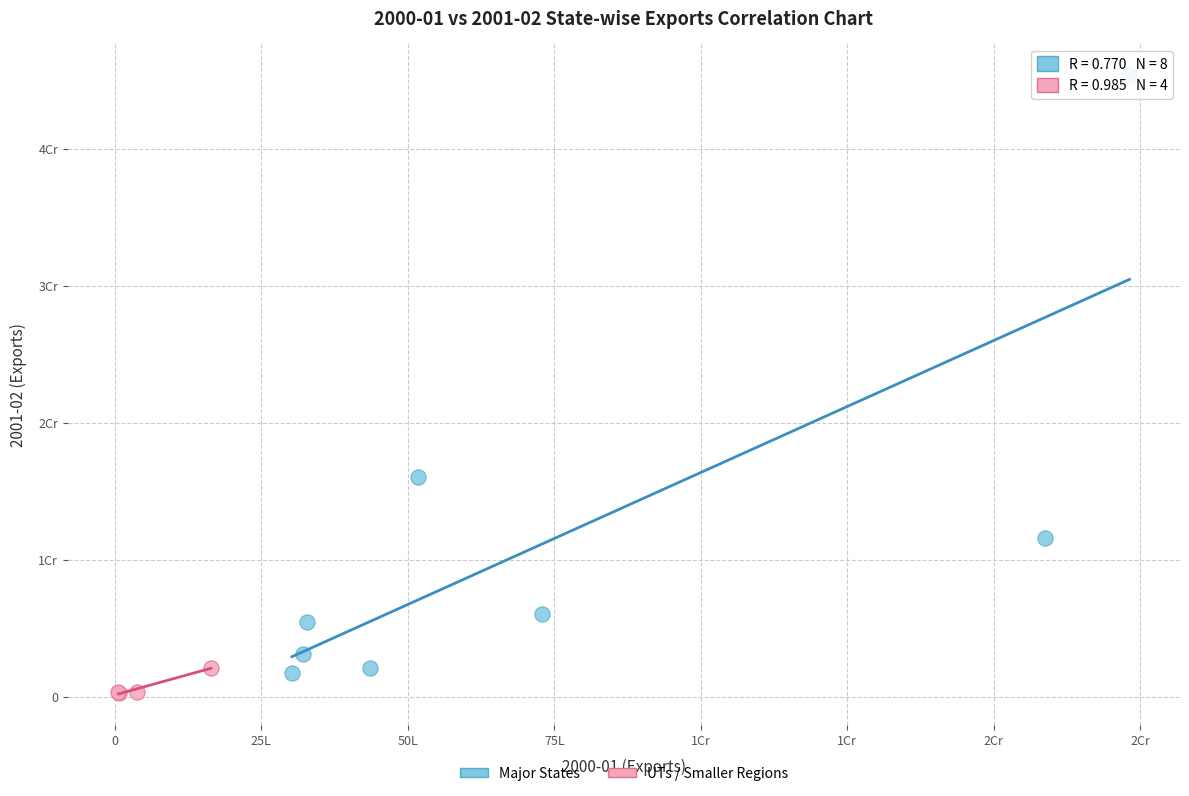

Which series has the widest spread of Y values?

Major States